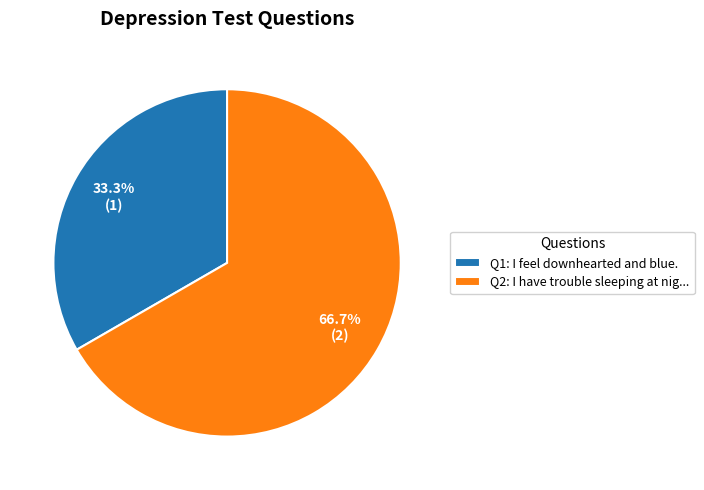

Rank the categories by value from lowest to highest.

Q1: I feel downhearted and blue., Q2: I have trouble sleeping at nig...